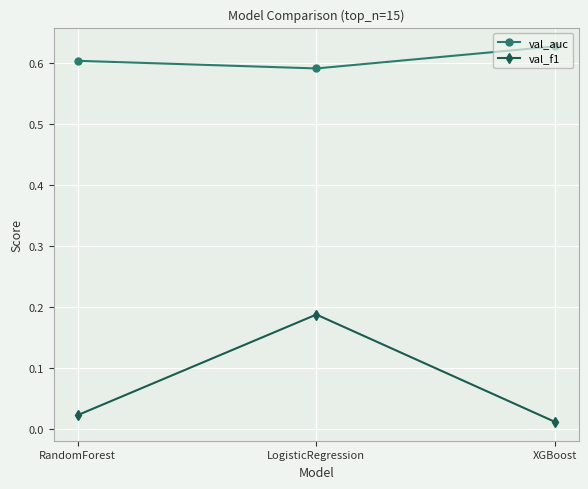

Which series has the largest total across all categories?

val_auc